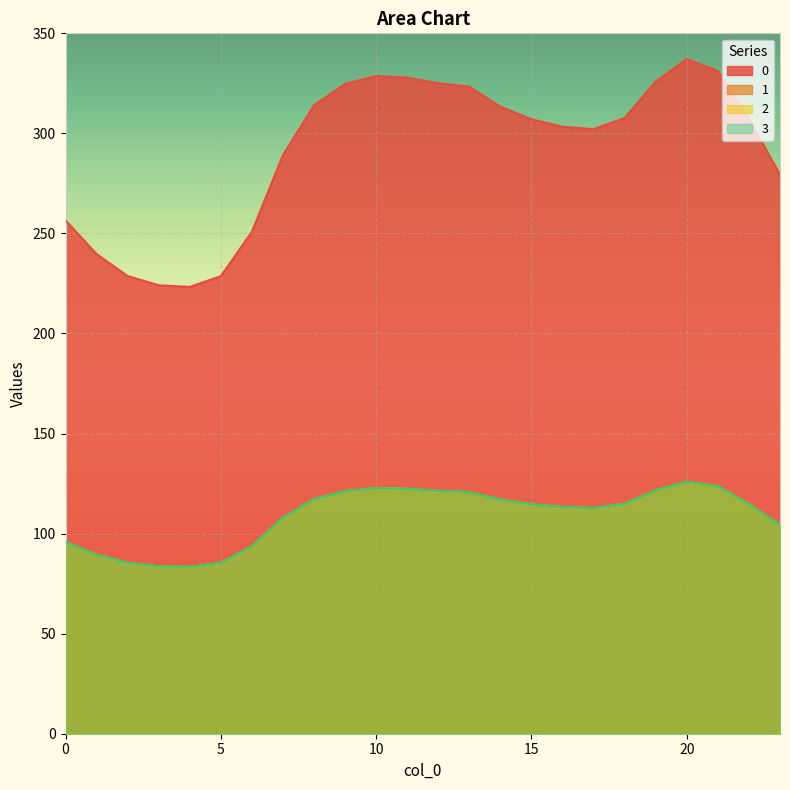

What is the total value across all series at 3?

475.0